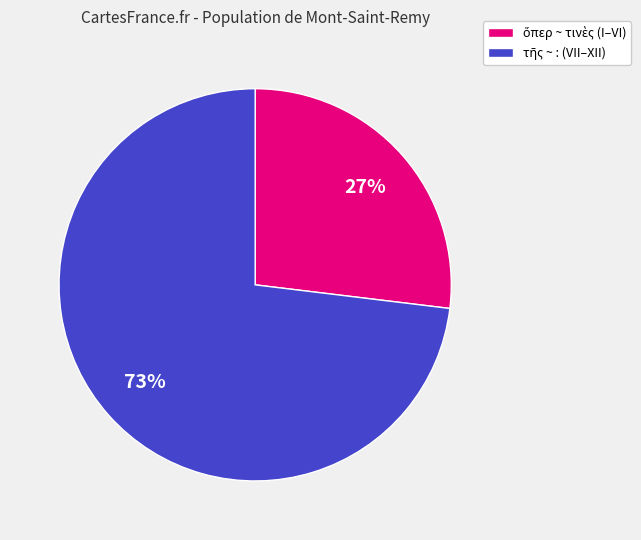

To the nearest percent, what is the difference between the largest and smallest slice percentages?

46%